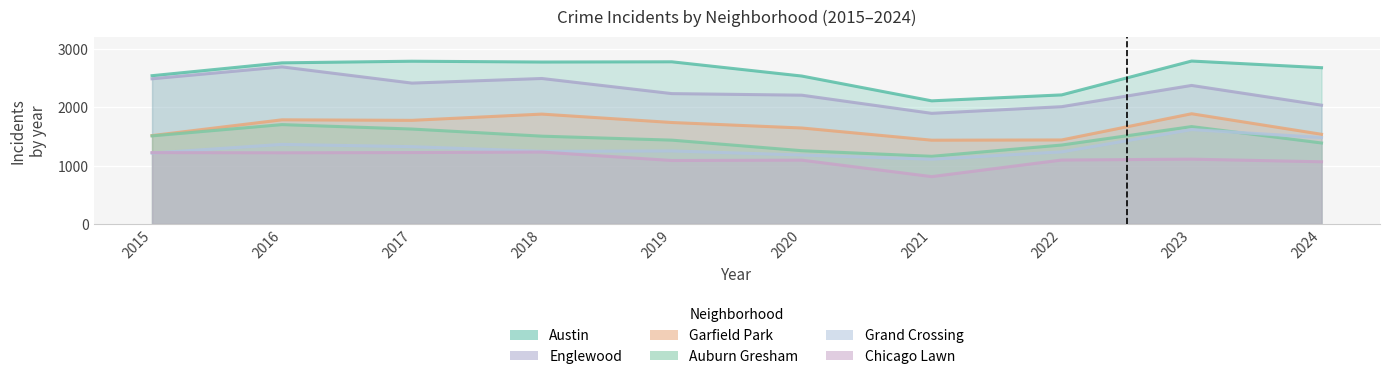

What is the difference between the maximum and minimum values in the Garfield Park series?

453